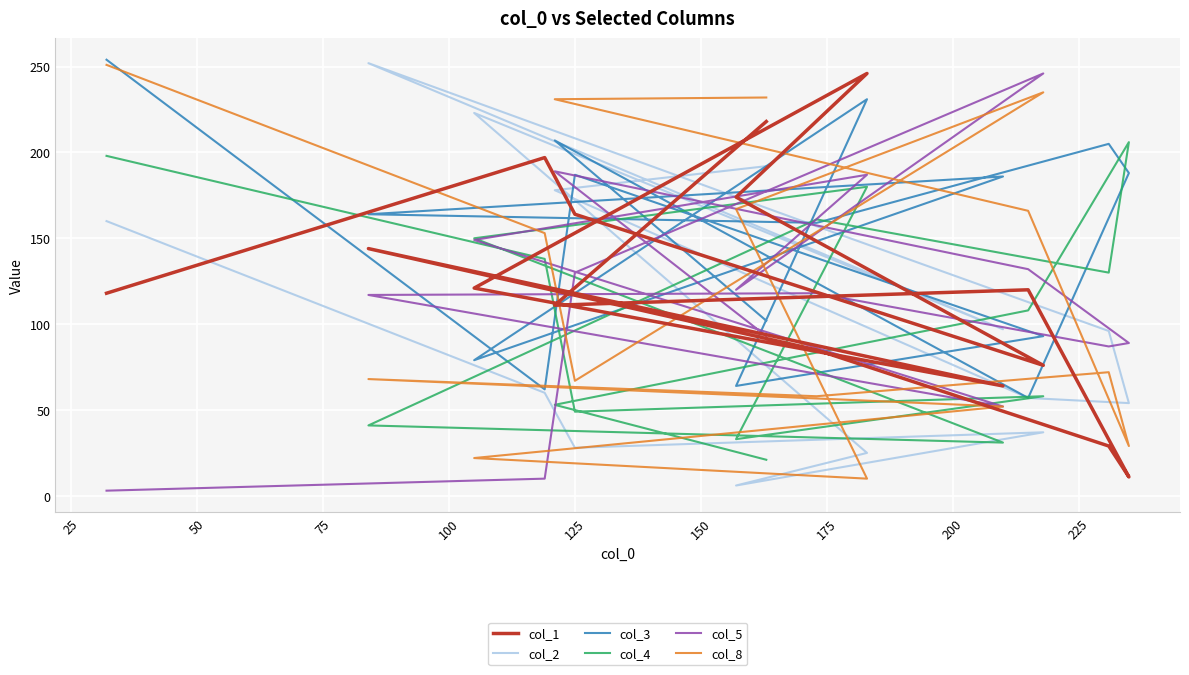

What is the label of the 14th point from the left?

13